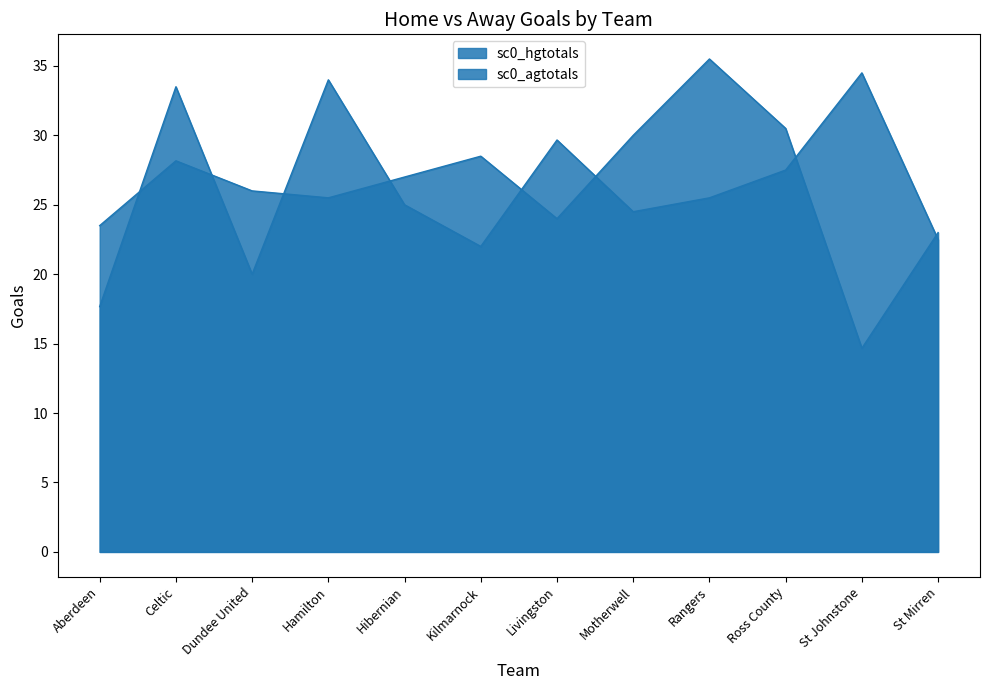

Rank the categories by sc0_hgtotals value from highest to lowest.

Rangers, Ross County, Motherwell, Kilmarnock, Celtic, Hibernian, Dundee United, Hamilton, Livingston, Aberdeen, St Mirren, St Johnstone